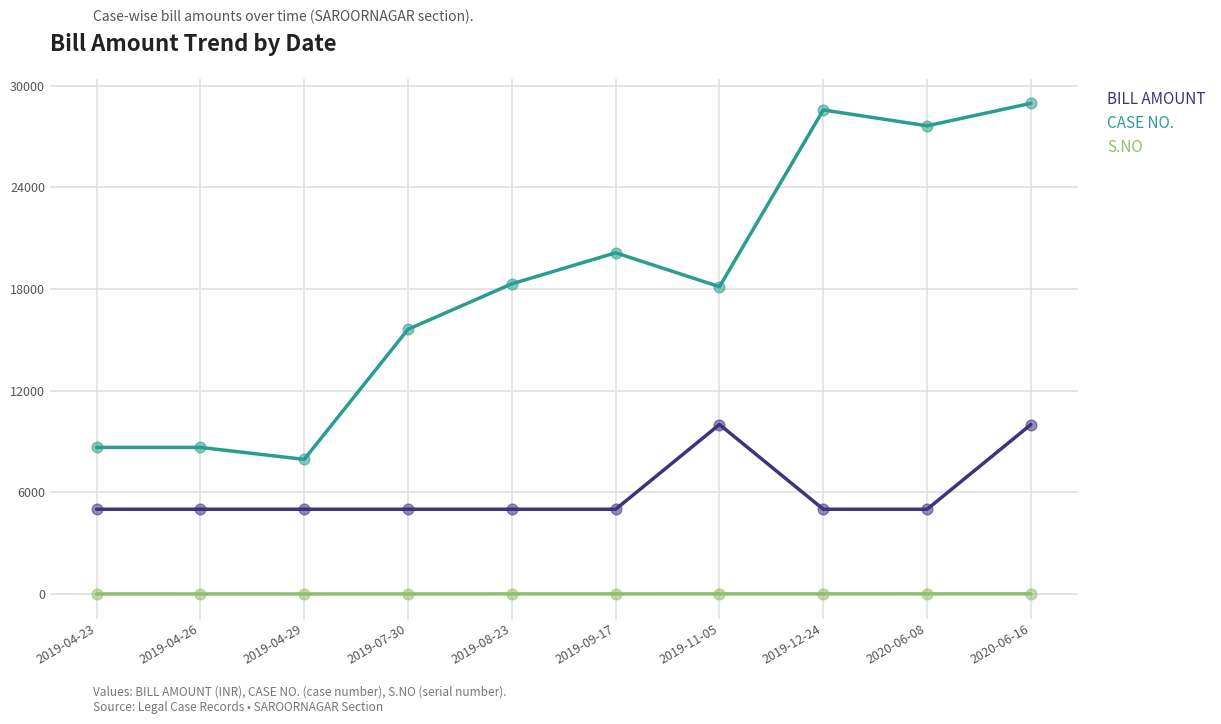

Which series has the largest range (max minus min)?

CASE NO.